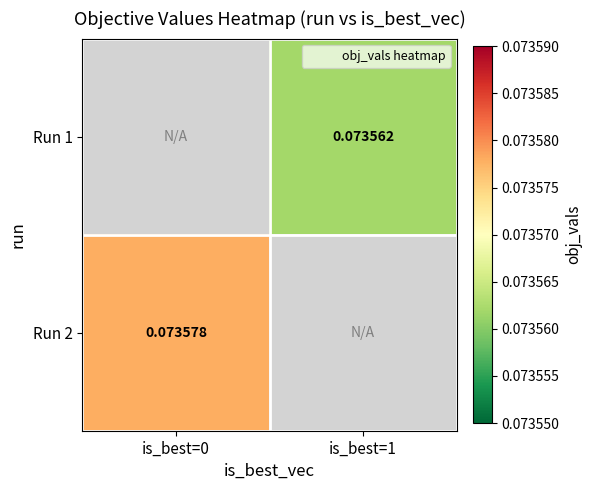

Is the value of Run 1 at is_best=1 greater than the value of Run 2 at is_best=0?

No